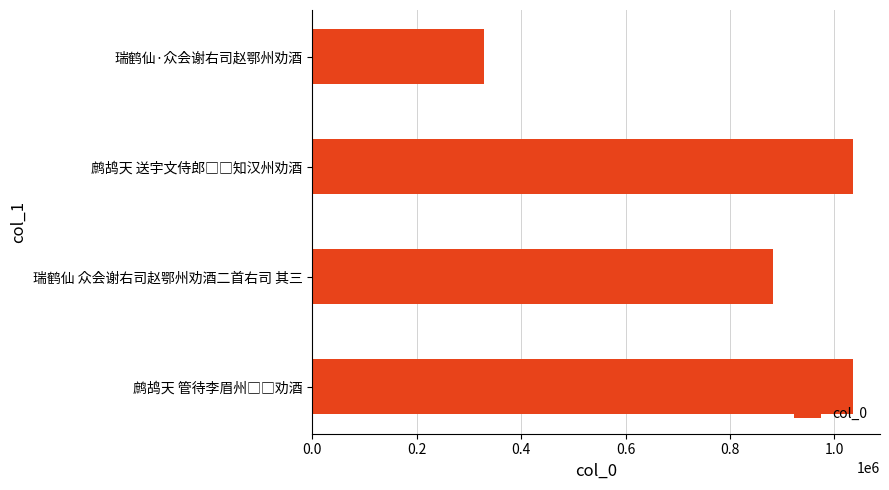

Where is the data nearest to the value 682428?

瑞鹤仙 众会谢右司赵鄂州劝酒二首右司 其三